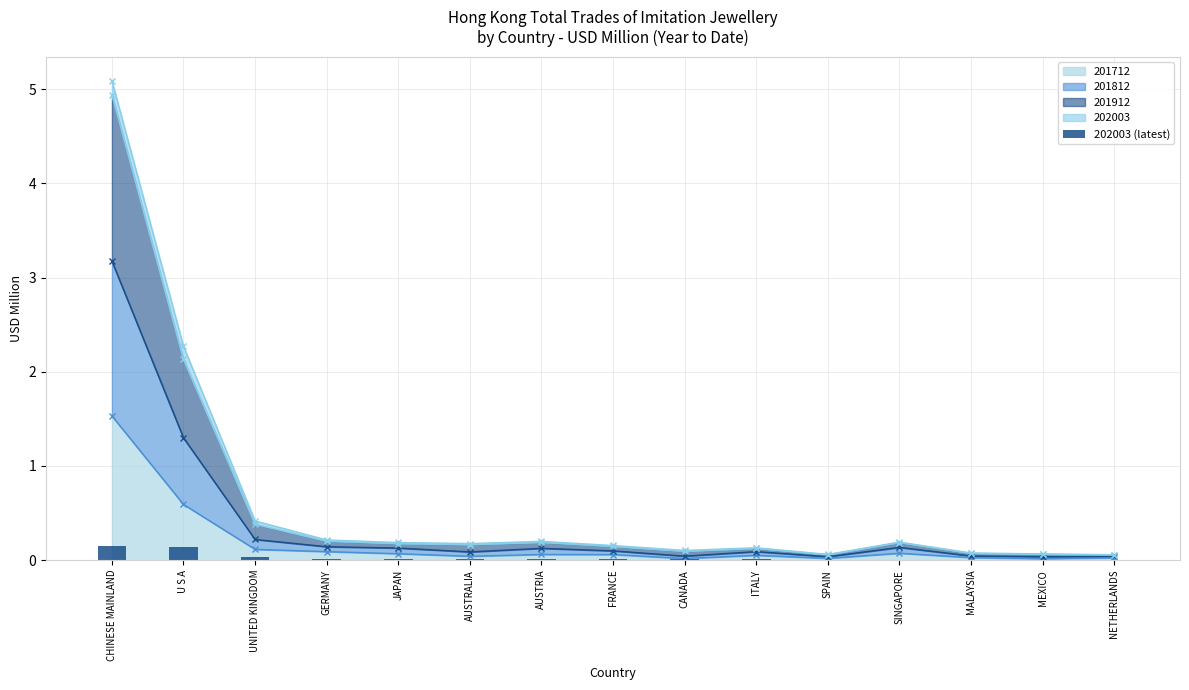

Reading right to left, list all the values displayed in this chart.

NETHERLANDS=0.0	MEXICO=0.0	MALAYSIA=0.0	SINGAPORE=0.0	SPAIN=0.0	ITALY=0.0	CANADA=0.0	FRANCE=0.0	AUSTRIA=0.0	AUSTRALIA=0.0	JAPAN=0.0	GERMANY=0.0	UNITED KINGDOM=0.0	U S A=0.1	CHINESE MAINLAND=0.1